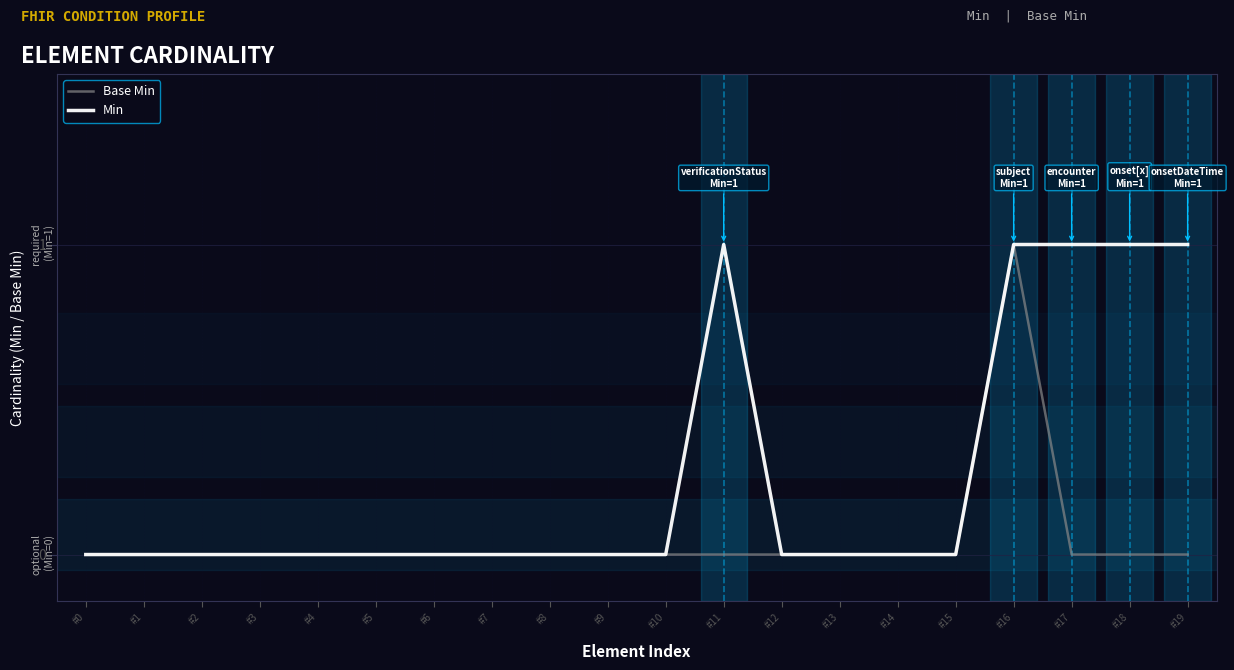

True or false: Base Min has a value of 0 at #9.

True